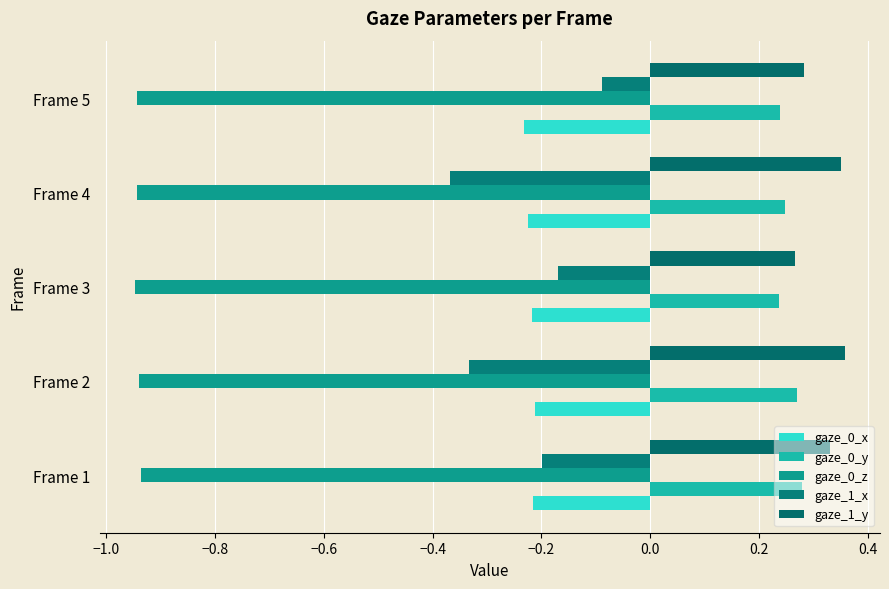

What is the minimum value for gaze_1_y?

0.3